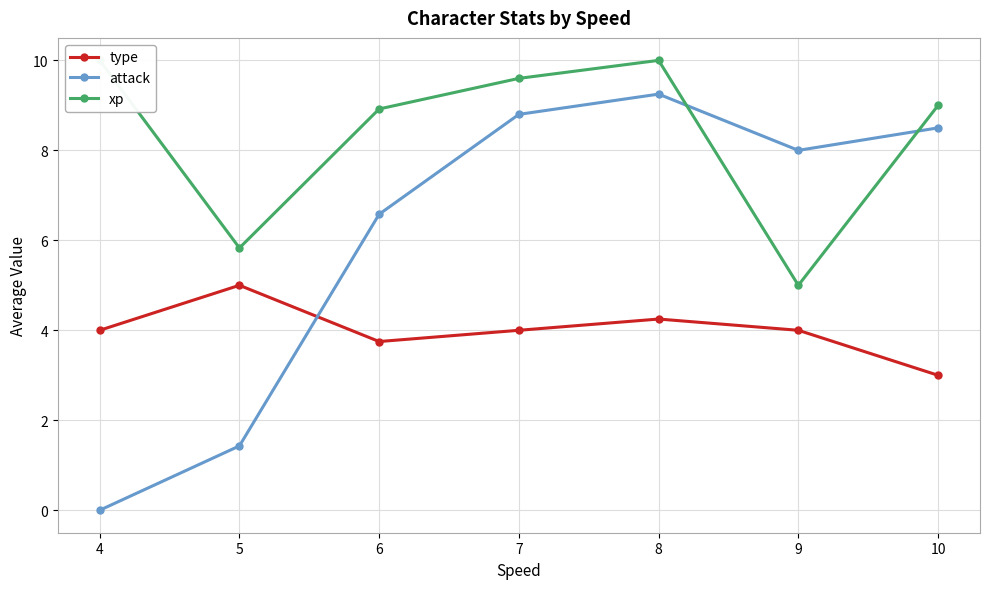

How many interior local peaks does the attack series have?

1